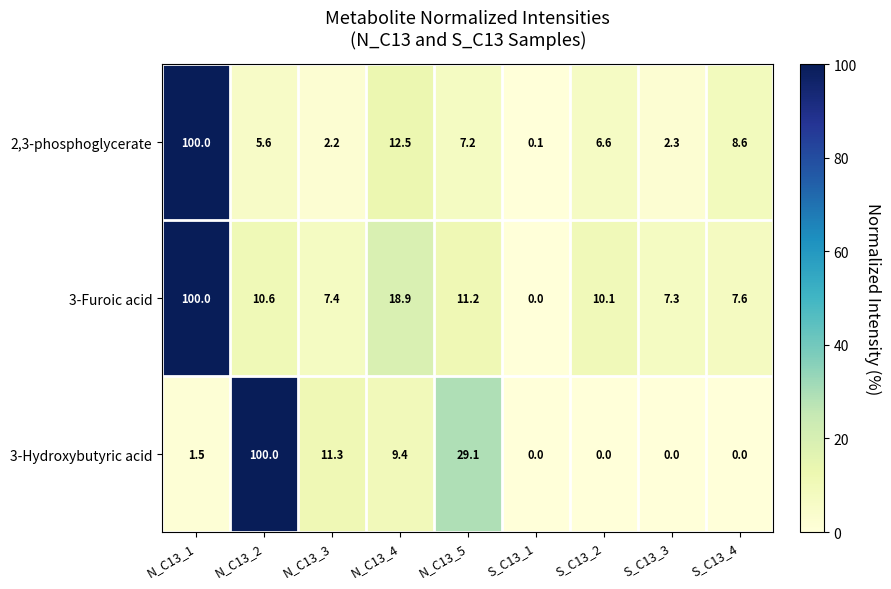

What is the sum of all 3-Hydroxybutyric acid values?

151.3